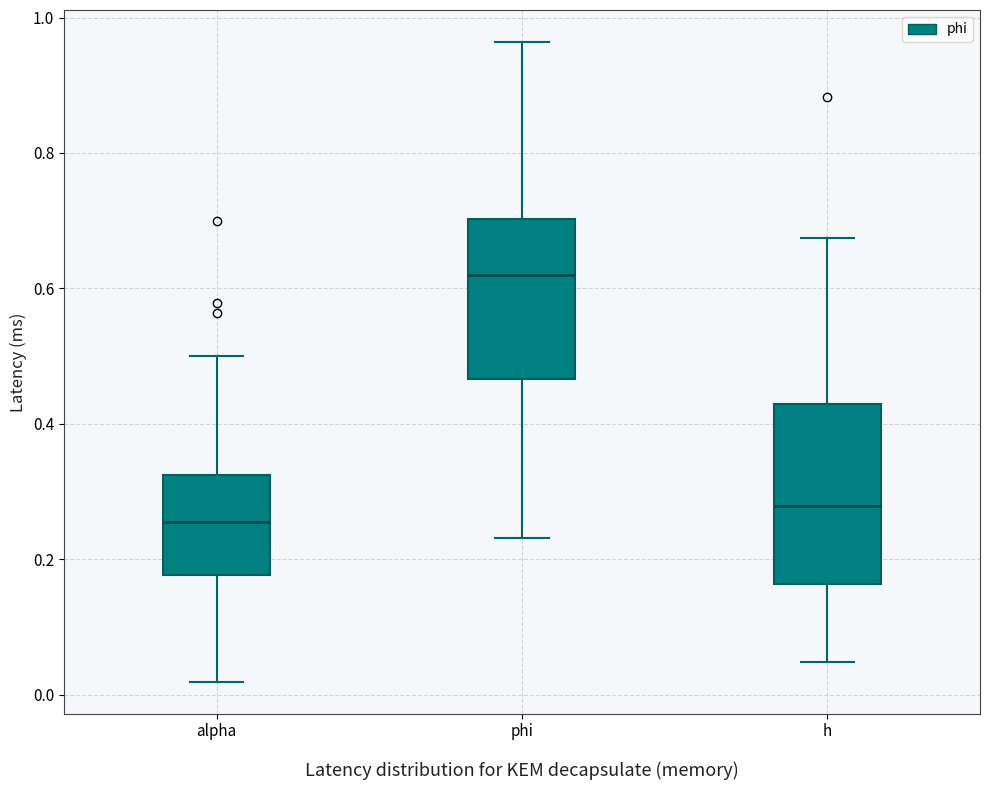

Where is the lower edge of the box for phi on the y-axis? The values are not printed on the chart, so give them approximately, as read against the axis.

0.46